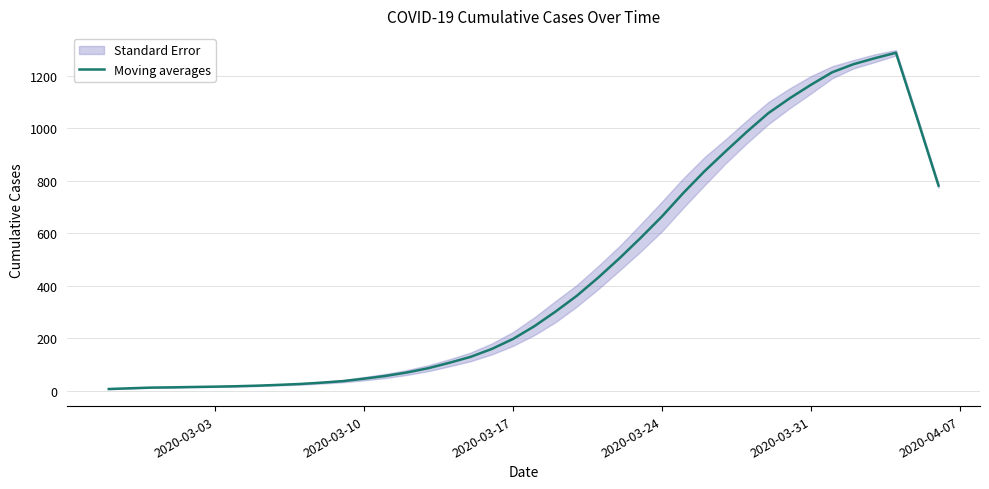

What is the highest value of the Moving averages series?

1288.6